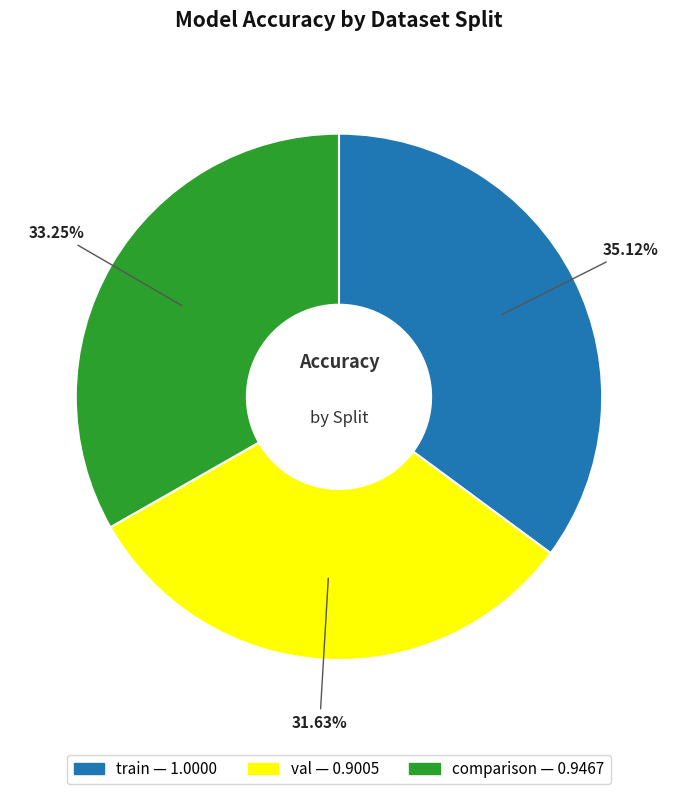

Is it true that val is 32% of the pie?

True